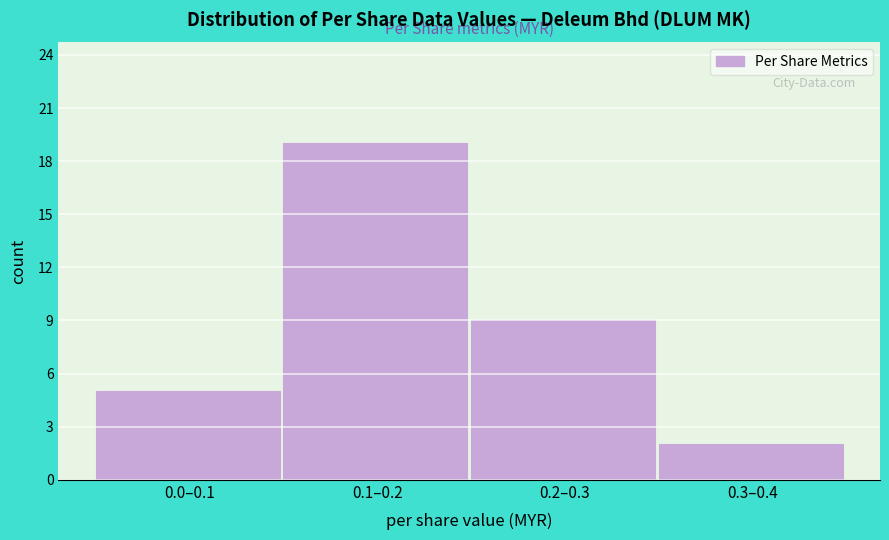

Reading left to right, extract all data points from this chart.

5	19	9	2